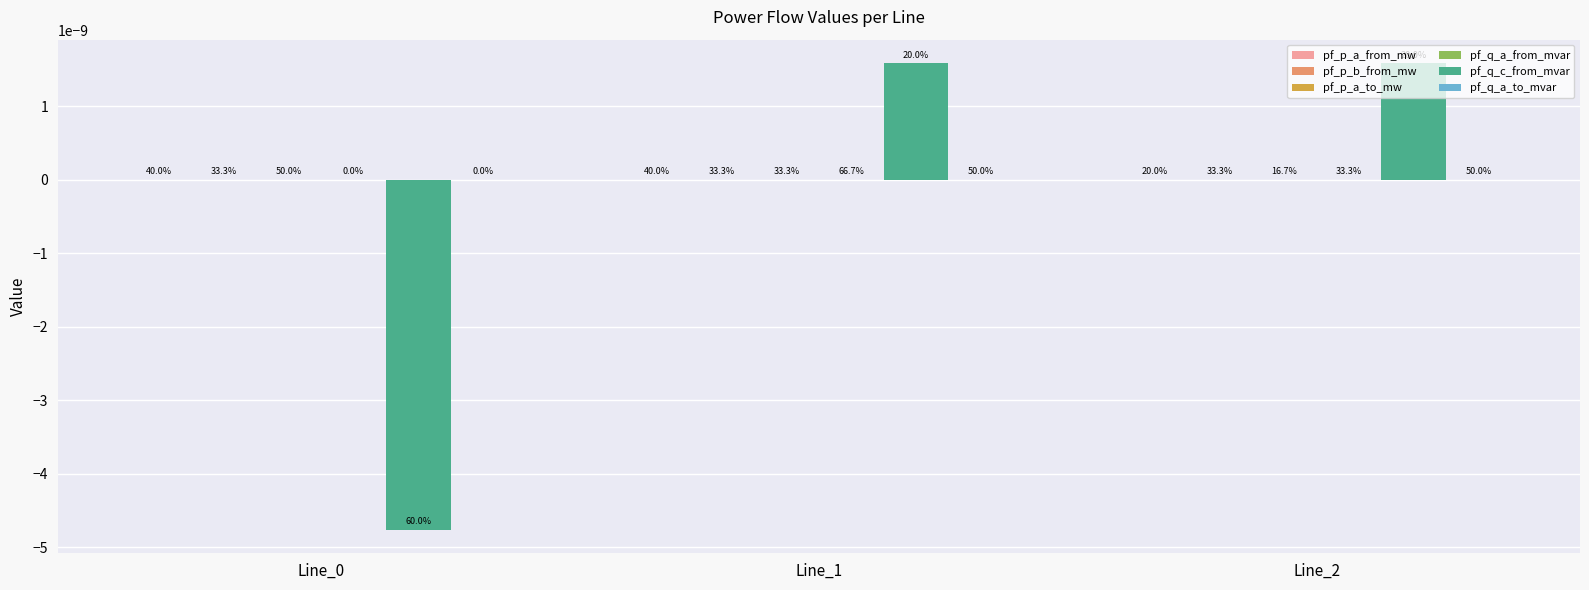

At which label is pf_p_a_from_mw closest to 0?

Line_2